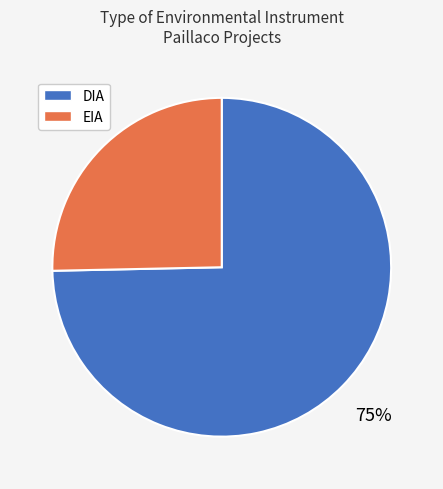

How many segments does this pie chart have?

2